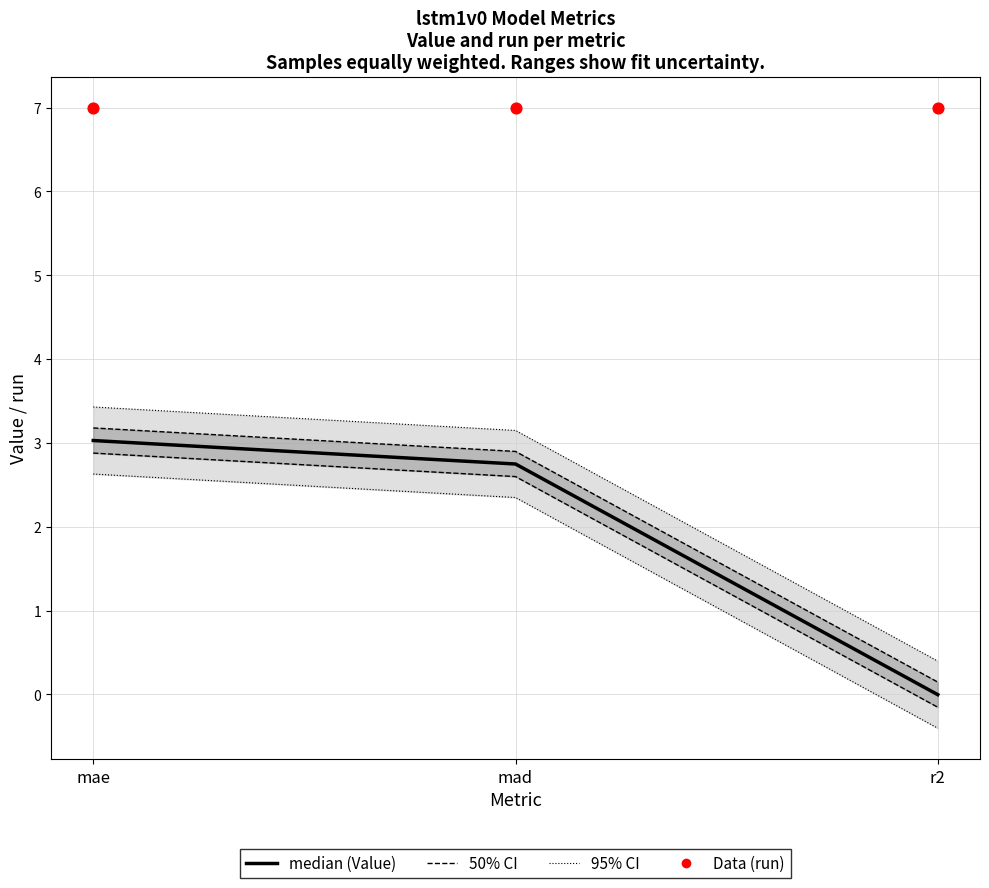

Which series has the widest spread of Y values?

Value